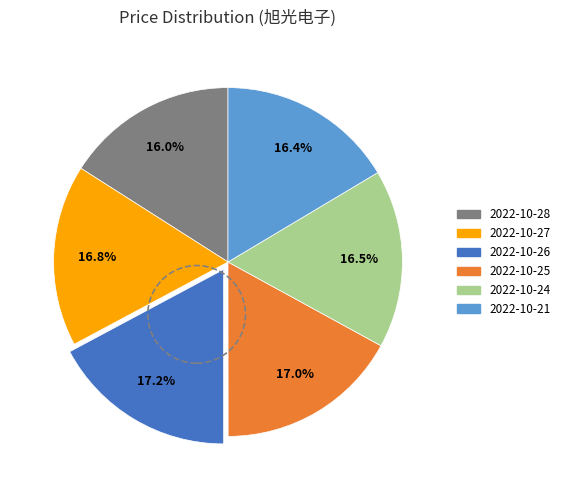

What percentage do 2022-10-25 and 2022-10-28 together represent?

33.0%